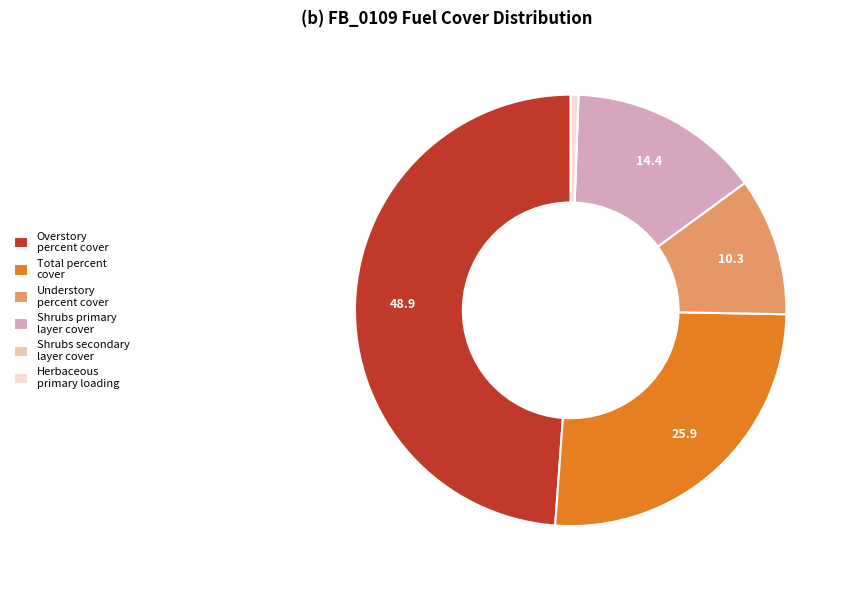

Is it true that Shrubs primary layer cover is 14% of the pie?

True